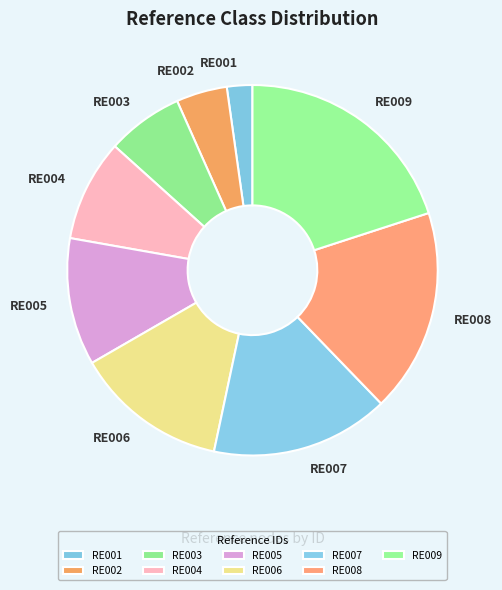

What is the ratio of the value at RE005 to the value at RE007?

0.7